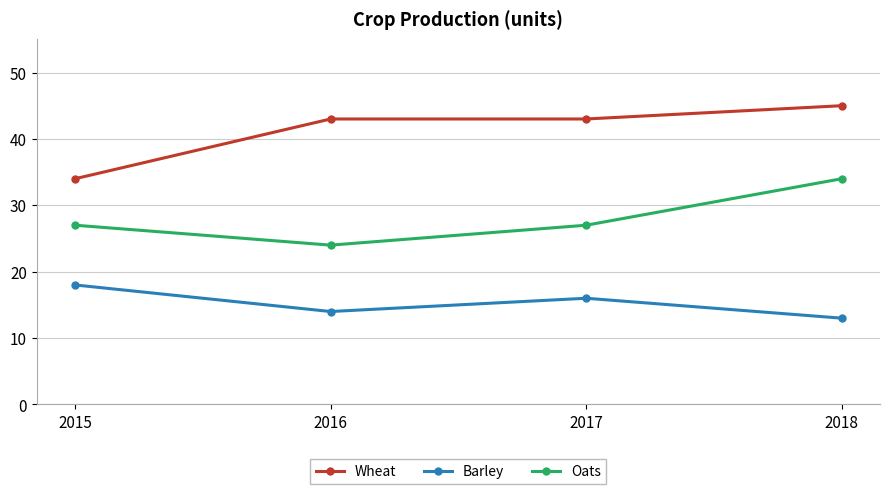

Which series has the widest spread of values?

Wheat